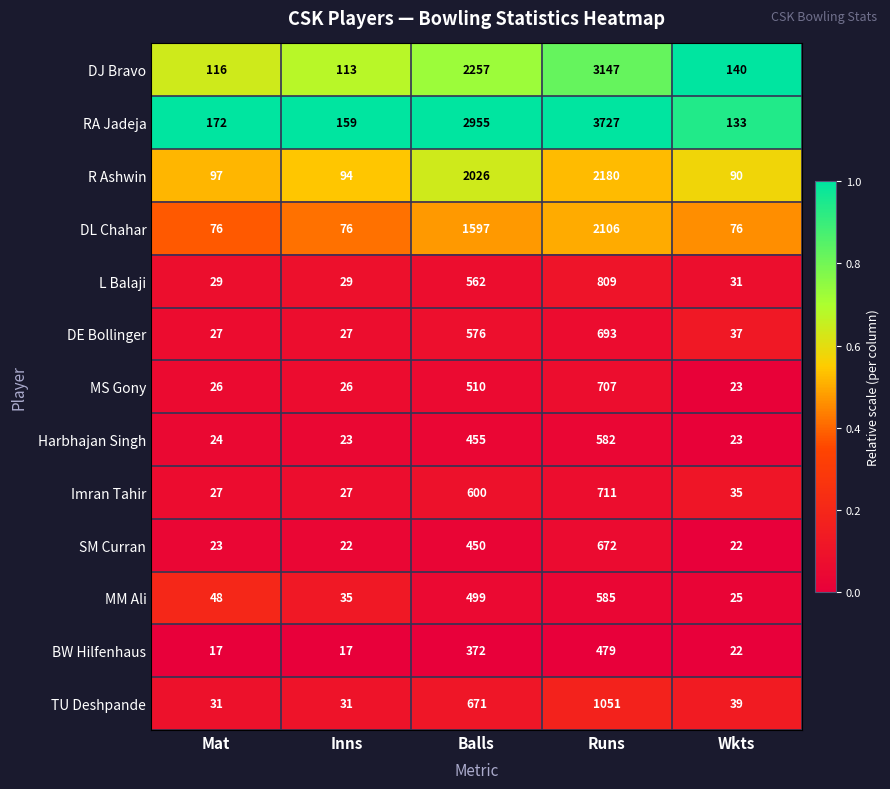

Rank the series by their maximum value, from highest to lowest.

RA Jadeja, DJ Bravo, R Ashwin, DL Chahar, TU Deshpande, L Balaji, Imran Tahir, MS Gony, DE Bollinger, SM Curran, MM Ali, Harbhajan Singh, BW Hilfenhaus